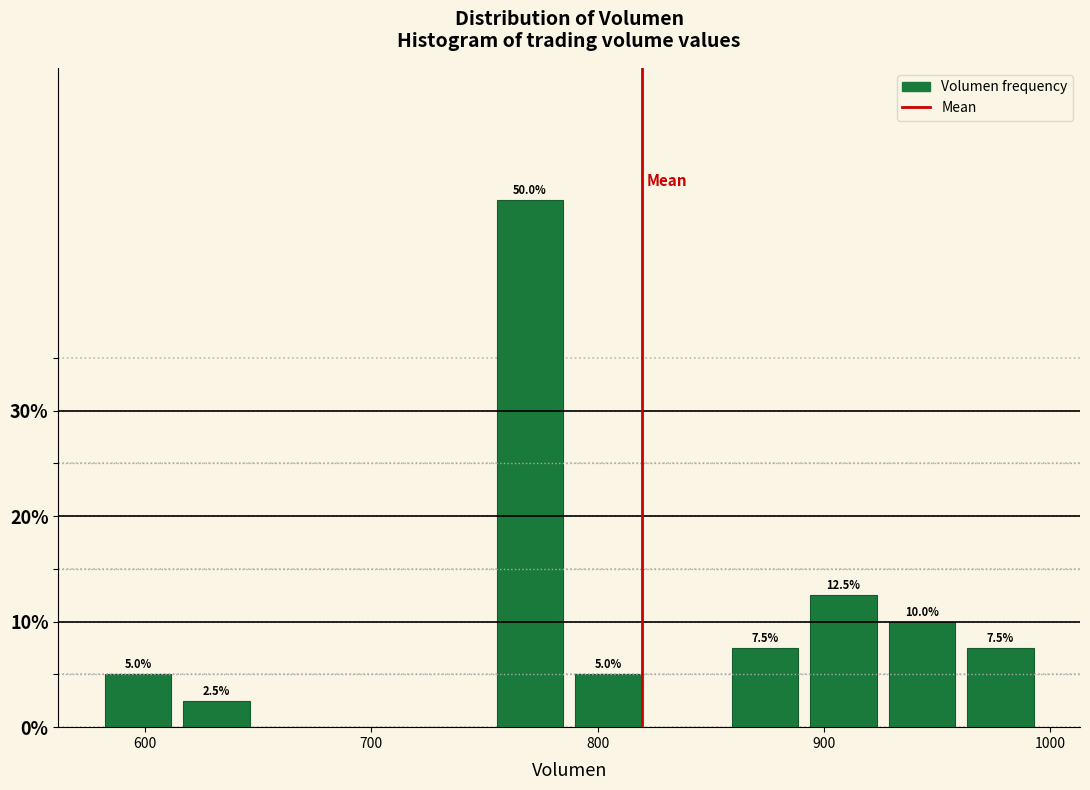

Read against the x-axis, roughly where is the centre of the tallest bar?

770